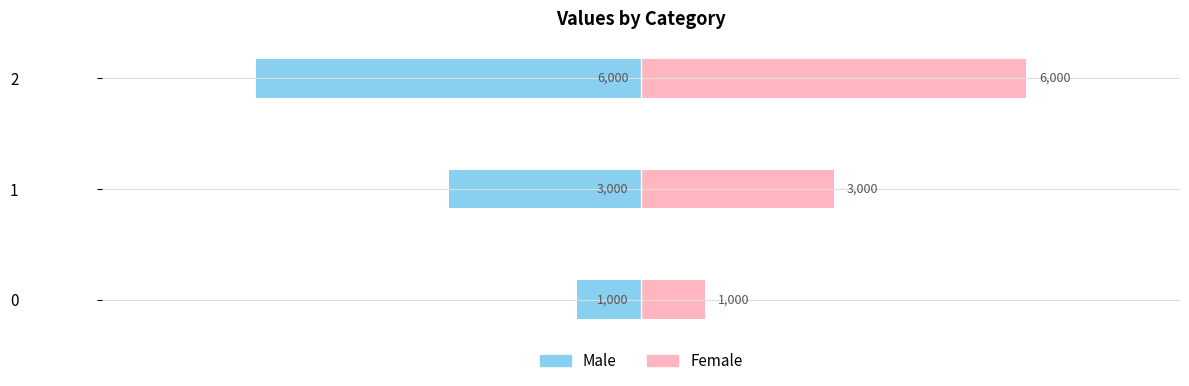

What is the value of the Male bar at the 2nd from the left?

-3000